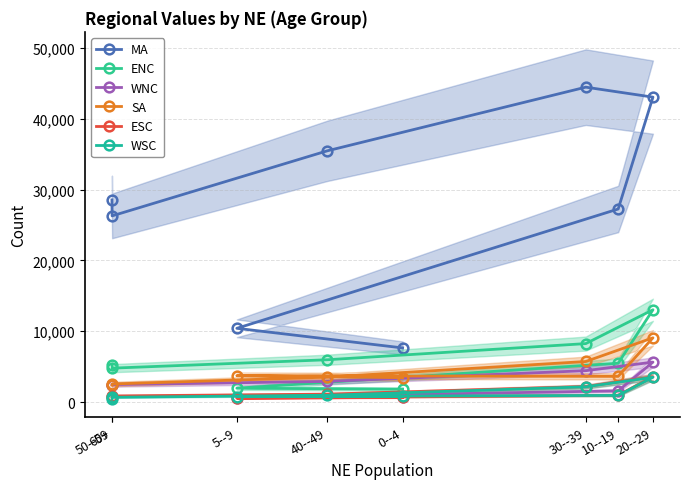

True or false: ENC has more than 1 interior local peaks.

False